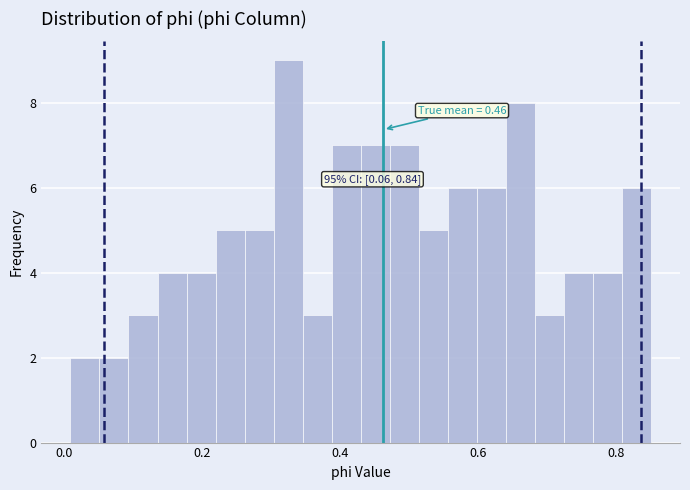

Around what value on the x-axis is the tallest bar? Give the approximate position of its centre, as read against the axis.

0.32